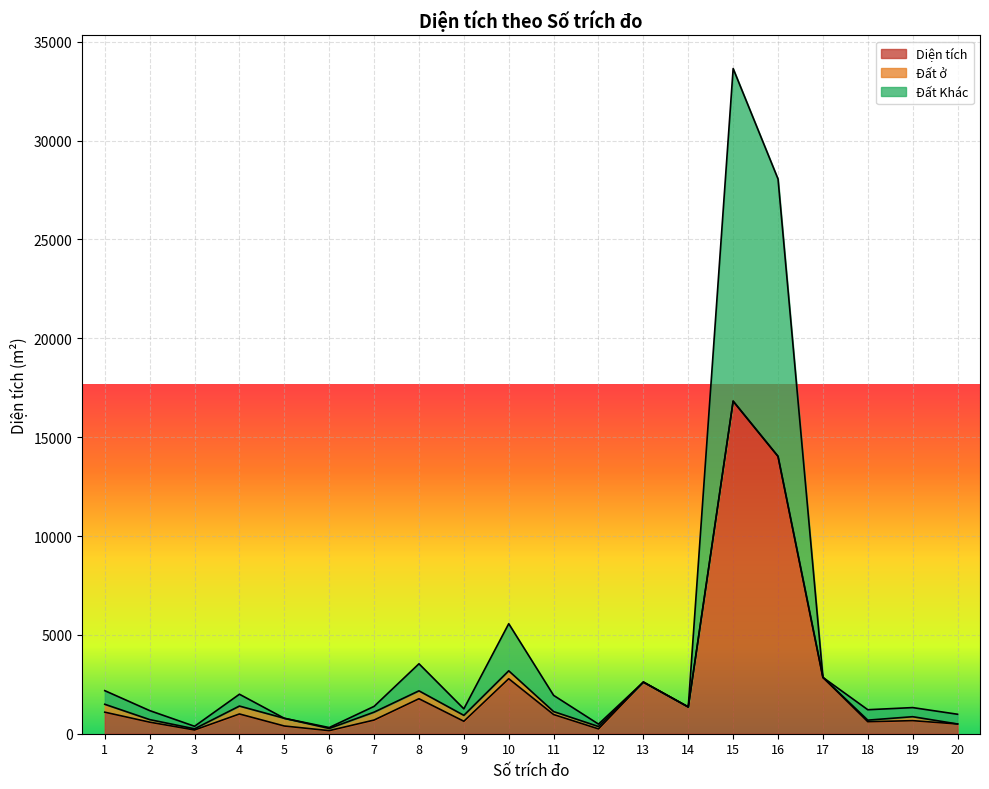

How many values in the Đất Khác series are below 1382?

10